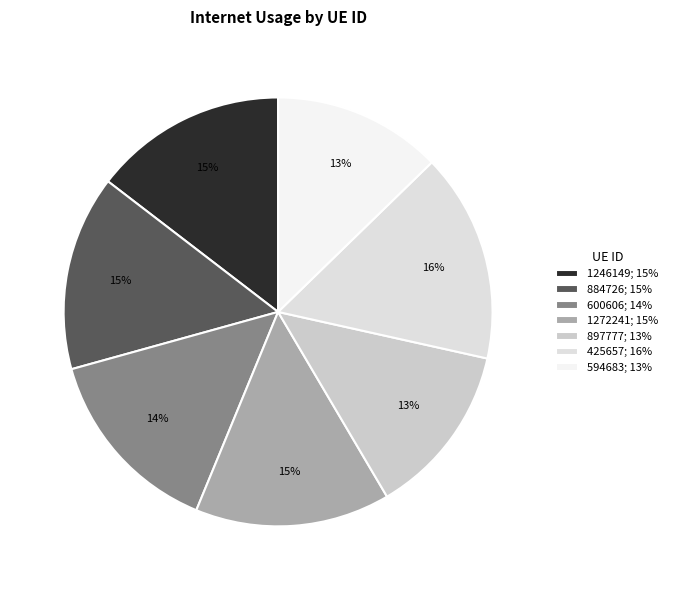

How many slices are in this pie chart?

7